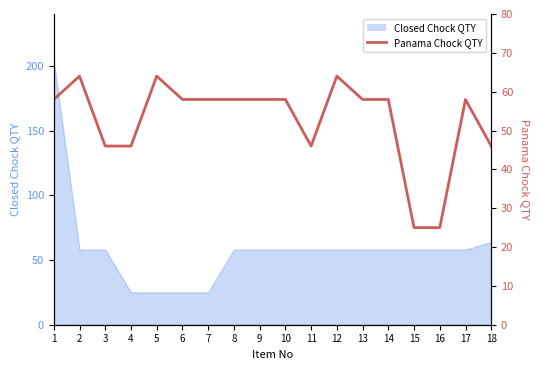

What is the maximum value shown in the chart?

64